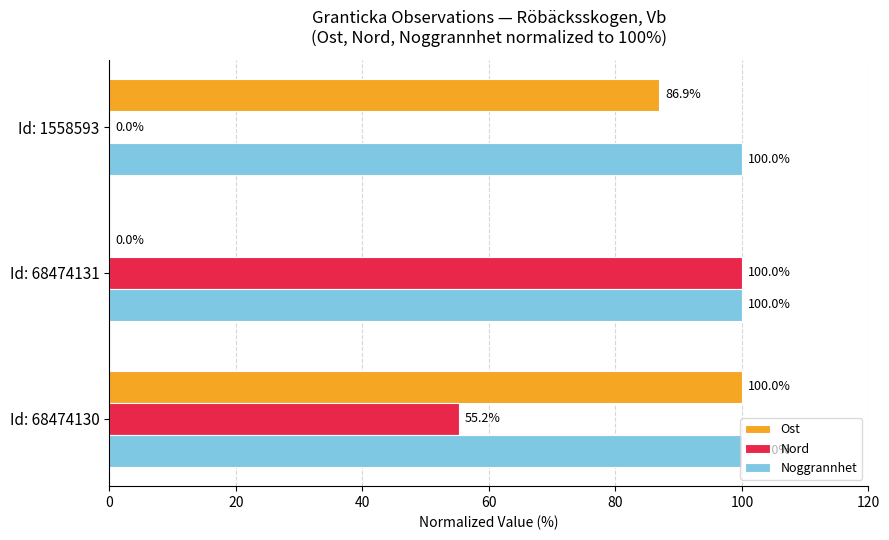

What is the maximum value for Ost?

100.0